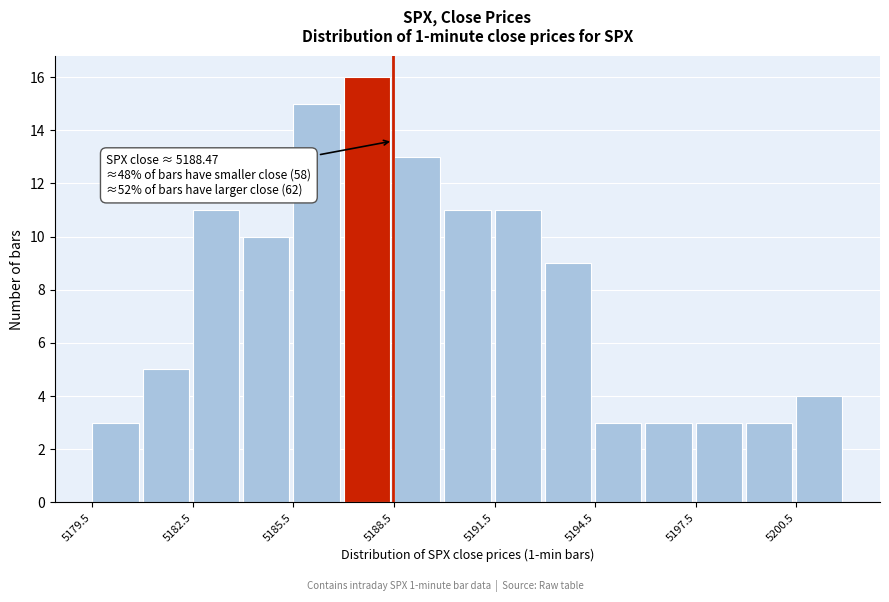

Read against the x-axis, roughly where is the centre of the tallest bar?

5187.5